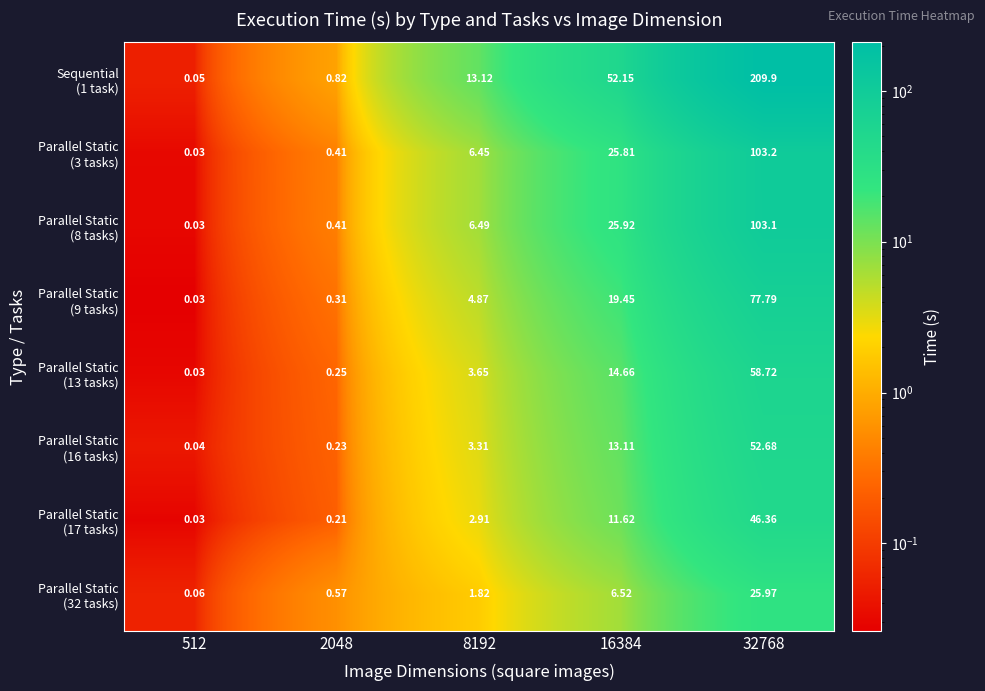

Count the number of data series in this chart.

8